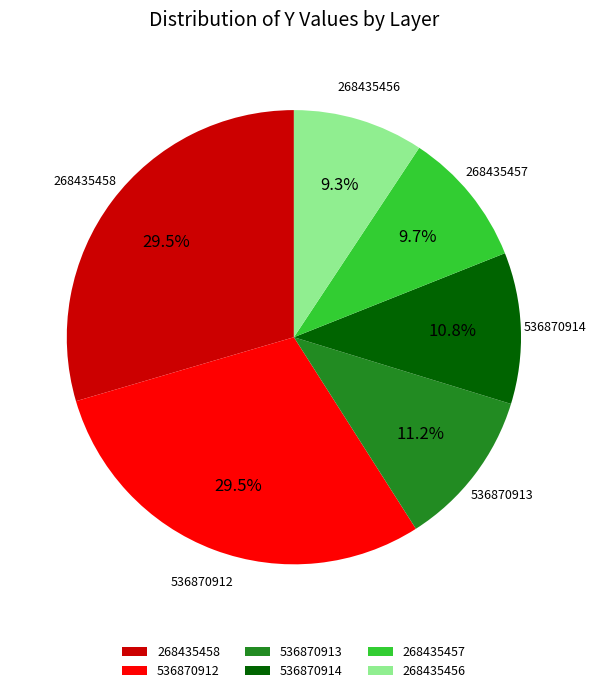

Do 536870912 and 536870914 together represent more than half of the pie?

No